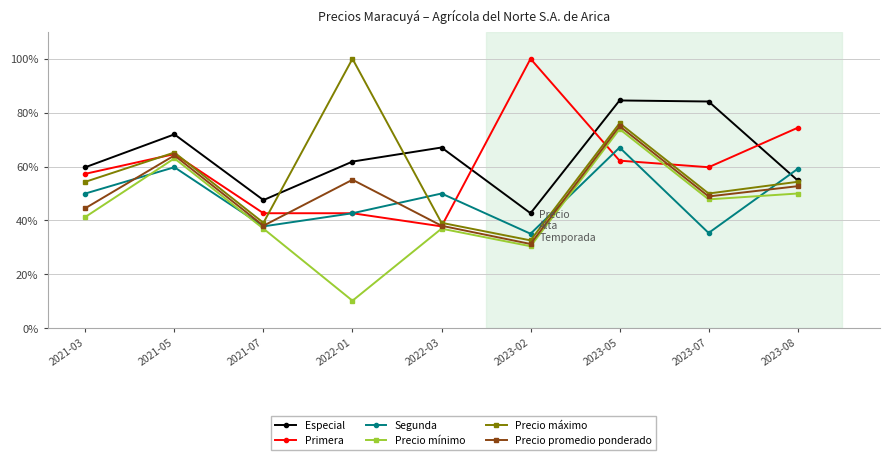

True or false: Segunda and Precio máximo cross at least once.

True